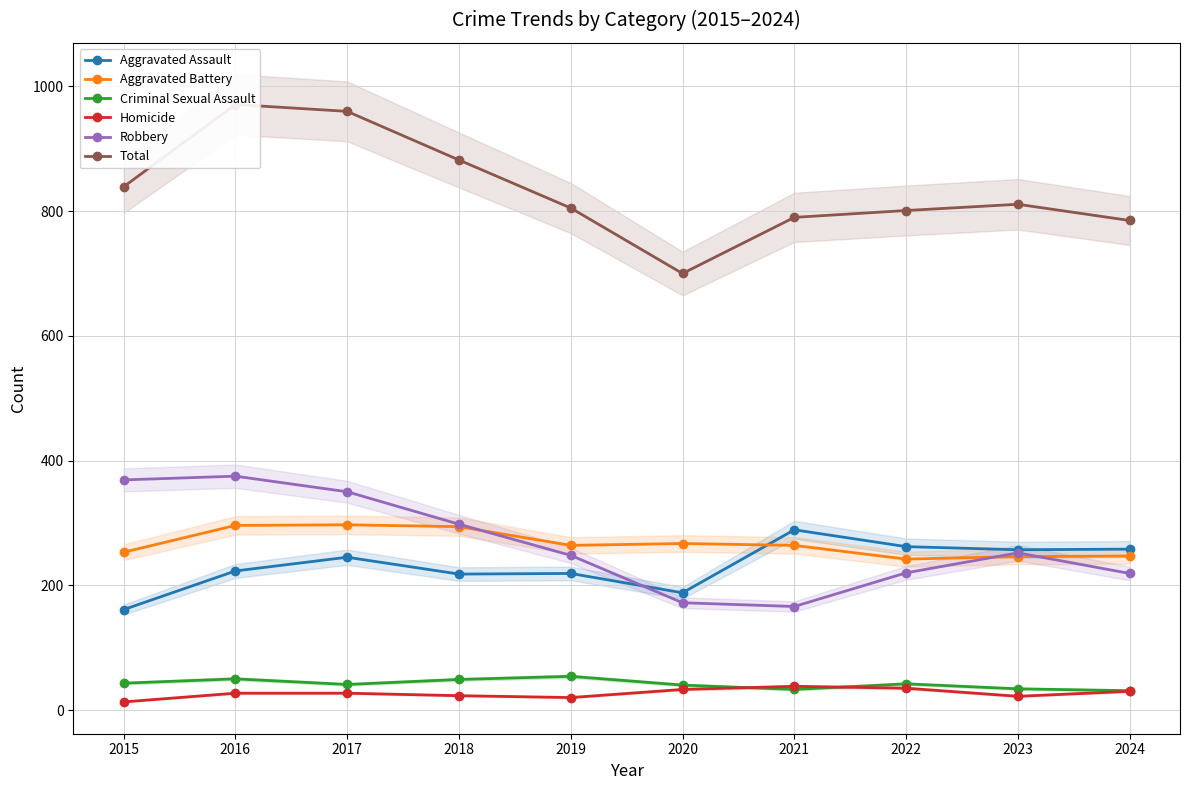

Rank the series by their maximum value, from lowest to highest.

Homicide, Criminal Sexual Assault, Aggravated Assault, Aggravated Battery, Robbery, Total